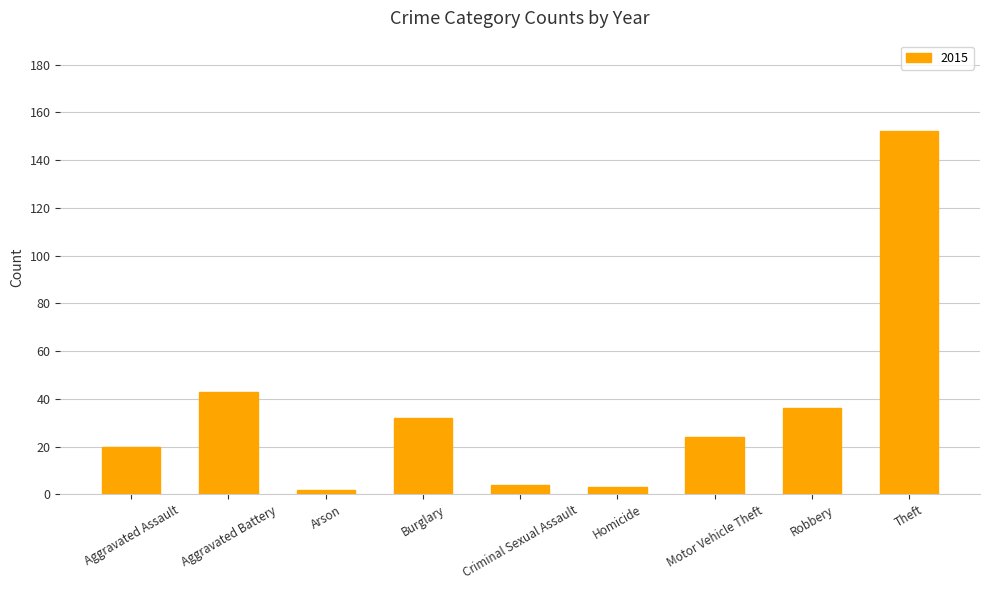

At which category does the chart reach its peak across all series?

Theft